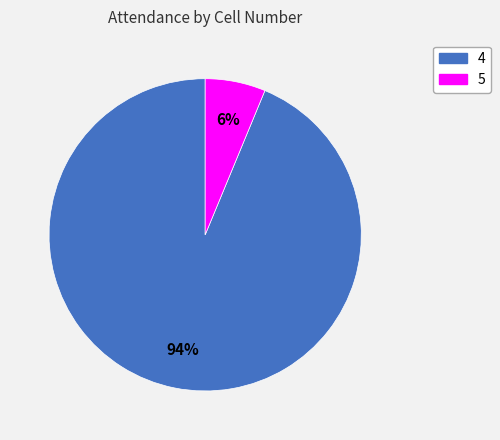

How many slices are in this pie chart?

2